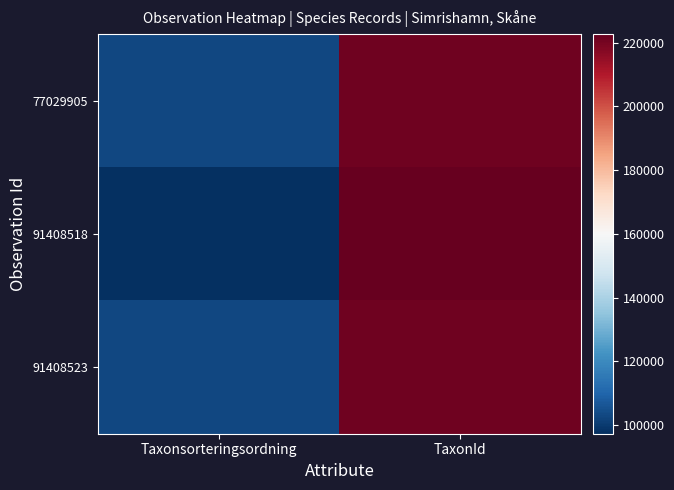

Reading left to right, extract all data points from this chart.

77029905: Taxonsorteringsordning=103178	TaxonId=221141
91408518: Taxonsorteringsordning=97335	TaxonId=222662
91408523: Taxonsorteringsordning=103164	TaxonId=221137